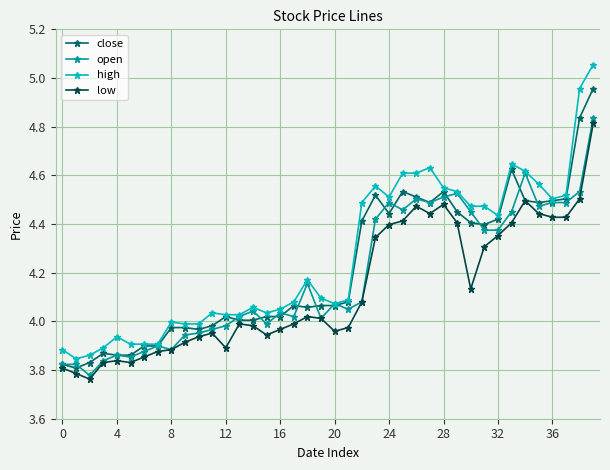

Which series has the largest range (max minus min)?

high